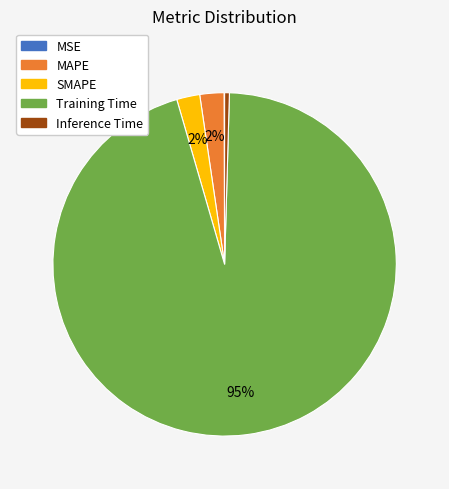

The Inference Time slice represents 6% of the pie. True or false?

False